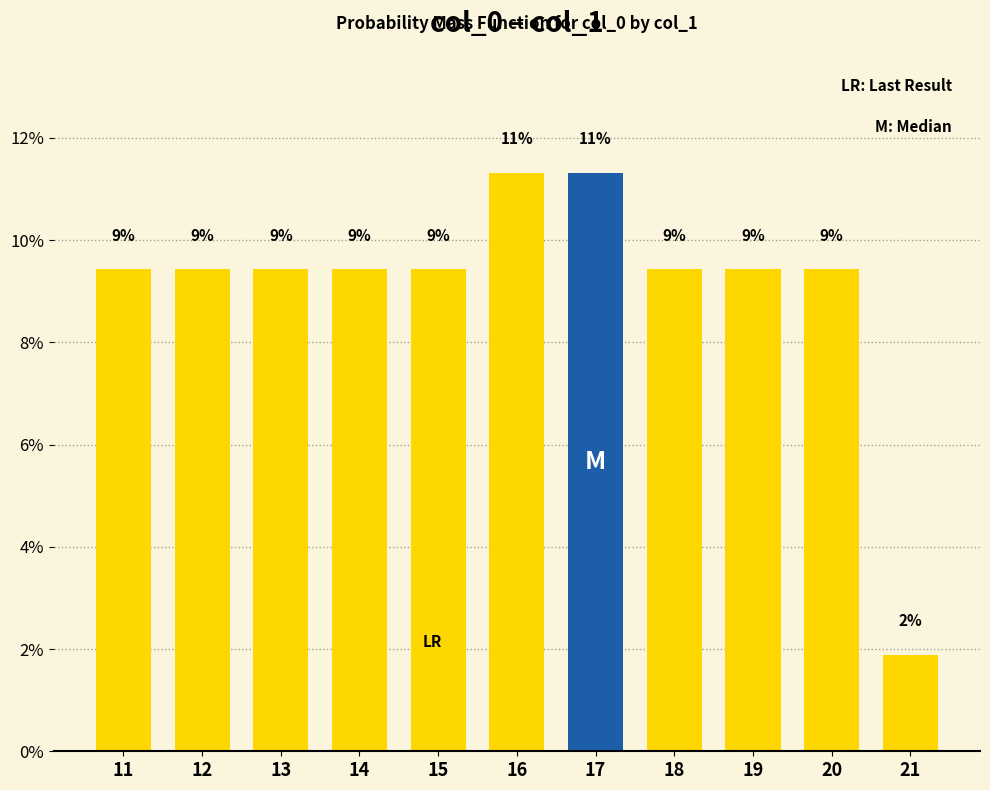

At which category does the chart reach its minimum across all series?

21